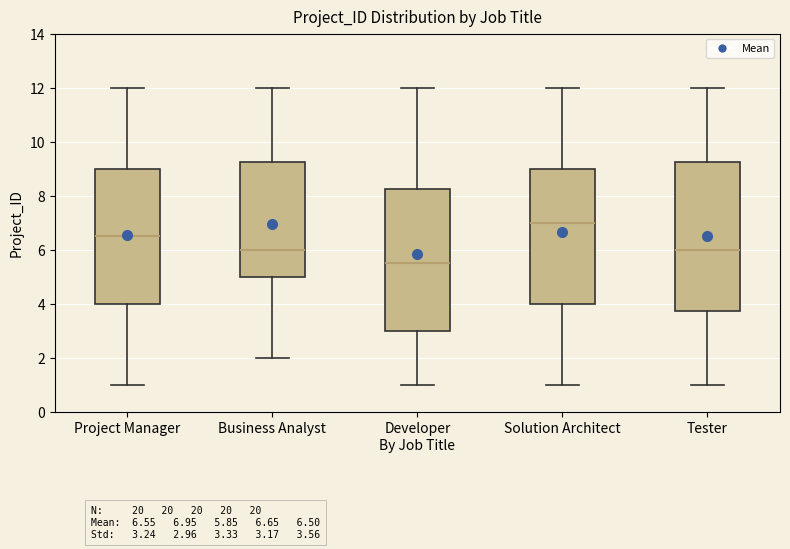

Reading left to right, transcribe this box plot: for each box, give where its median line is, the range the box spans, and where its two whiskers end, as read against the y-axis. The values are not printed on the chart, so give them approximately, as read against the axis.

Project Manager: median 6.6, box 4.0 to 9.0, whiskers 1.0 to 12.0
Business Analyst: median 6.0, box 5.0 to 9.2, whiskers 2.0 to 12.0
Developer: median 5.6, box 3.0 to 8.2, whiskers 1.0 to 12.0
Solution Architect: median 7.0, box 4.0 to 9.0, whiskers 1.0 to 12.0
Tester: median 6.0, box 3.8 to 9.2, whiskers 1.0 to 12.0